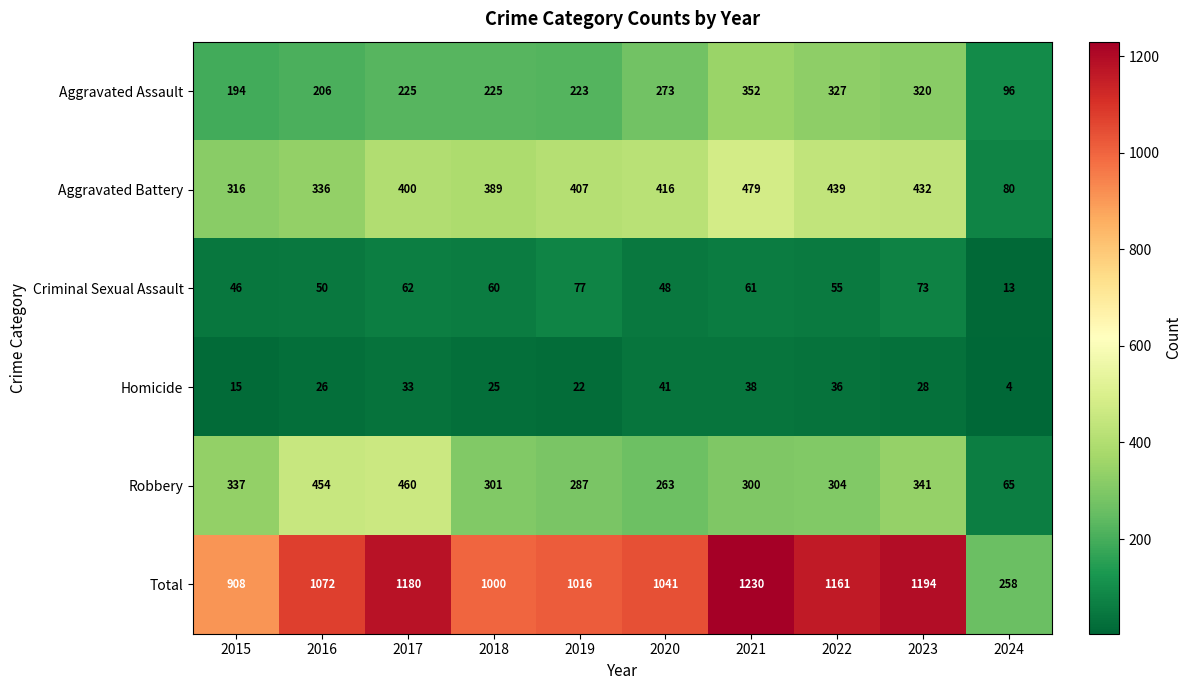

What is the approximate value of Robbery at 2021, to the nearest 50?

300